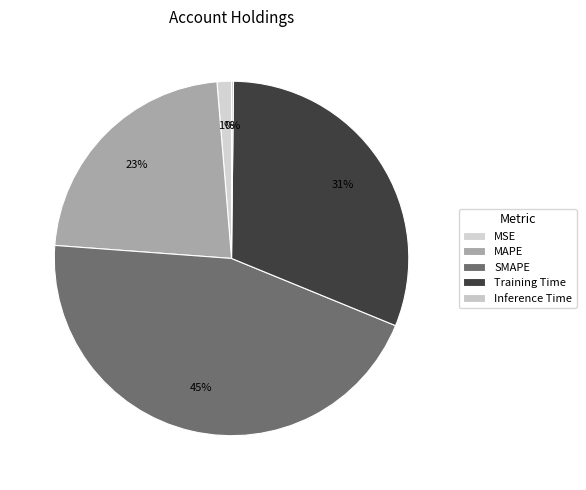

Count the number of slices in the pie.

5